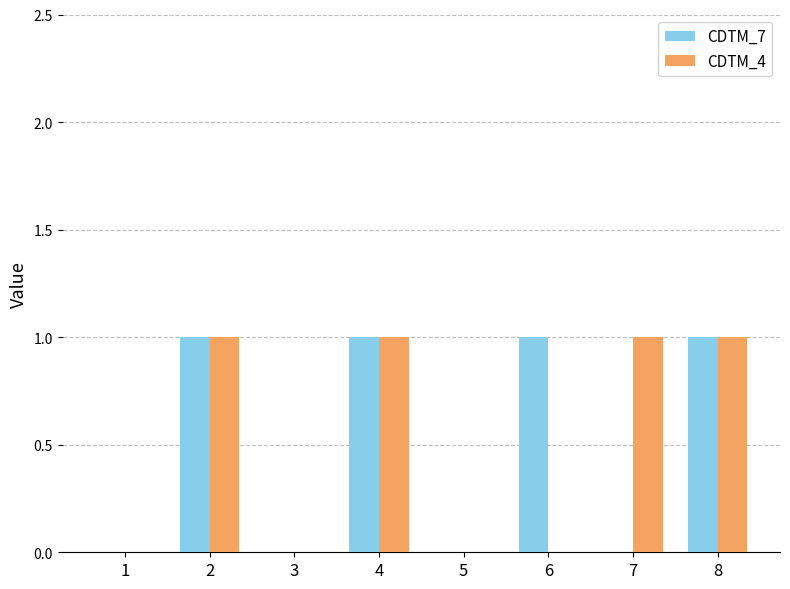

What is the sum of all CDTM_4 values?

4